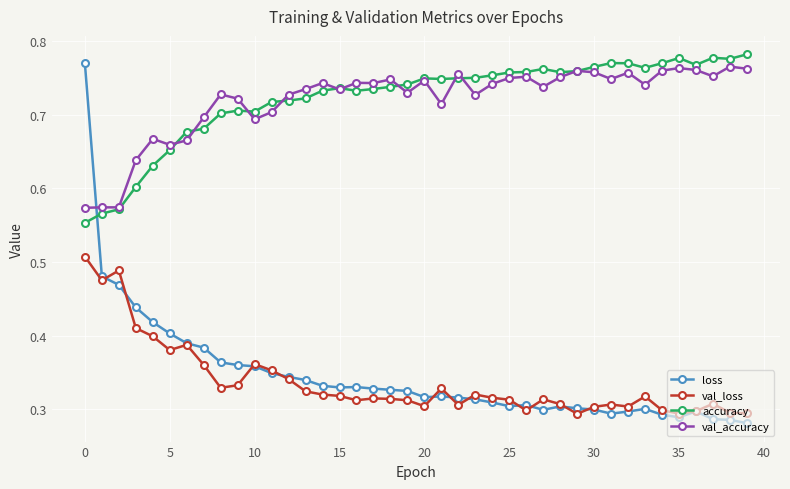

True or false: val_loss has more than 2 interior local peaks.

True